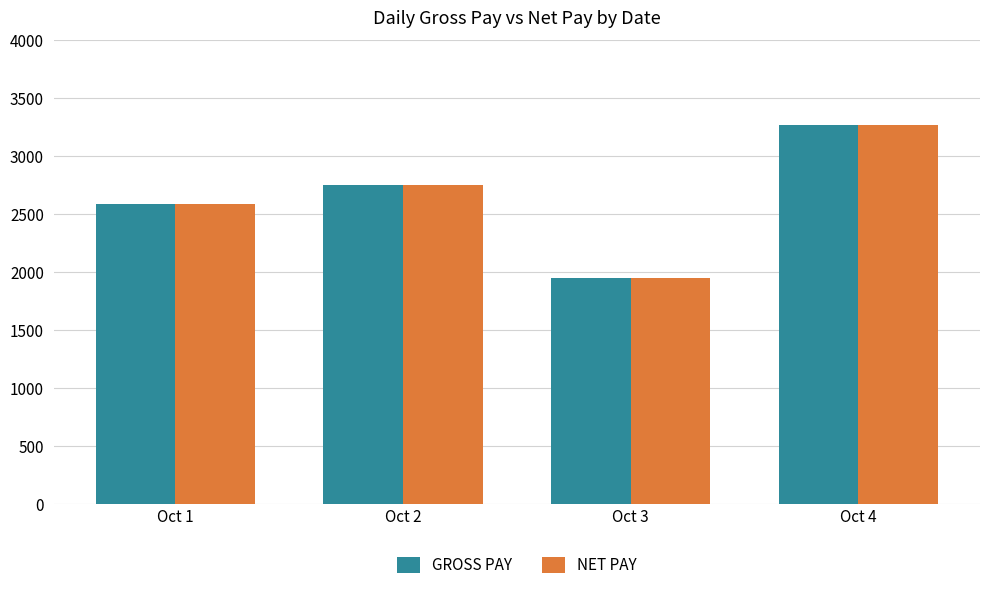

At which label does GROSS PAY reach its minimum?

Oct 3